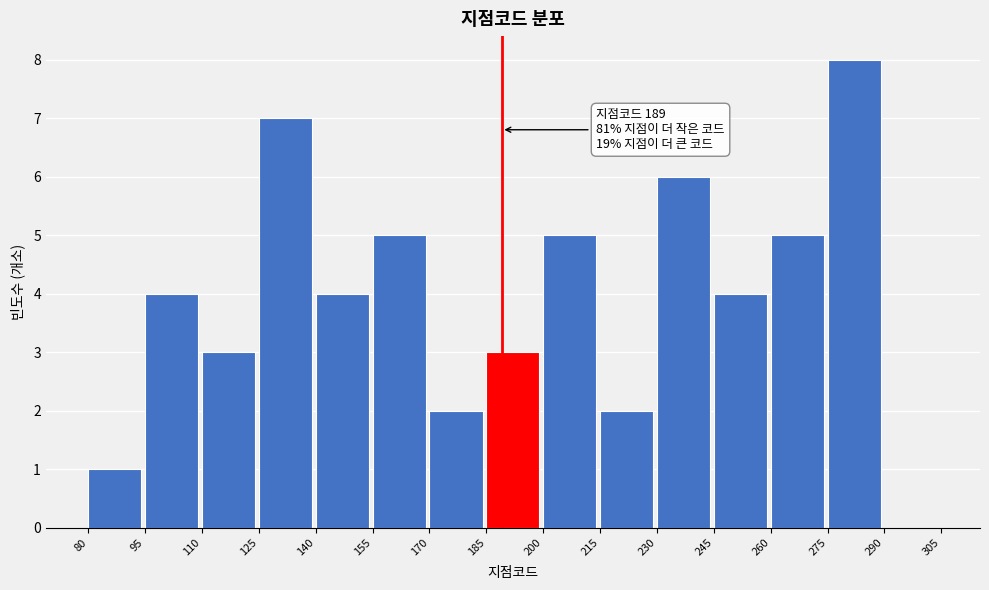

Reading left to right, list all the values displayed in this chart.

80=1	95=4	110=3	125=7	140=4	155=5	170=2	185=3	200=5	215=2	230=6	245=4	260=5	275=8	290=0